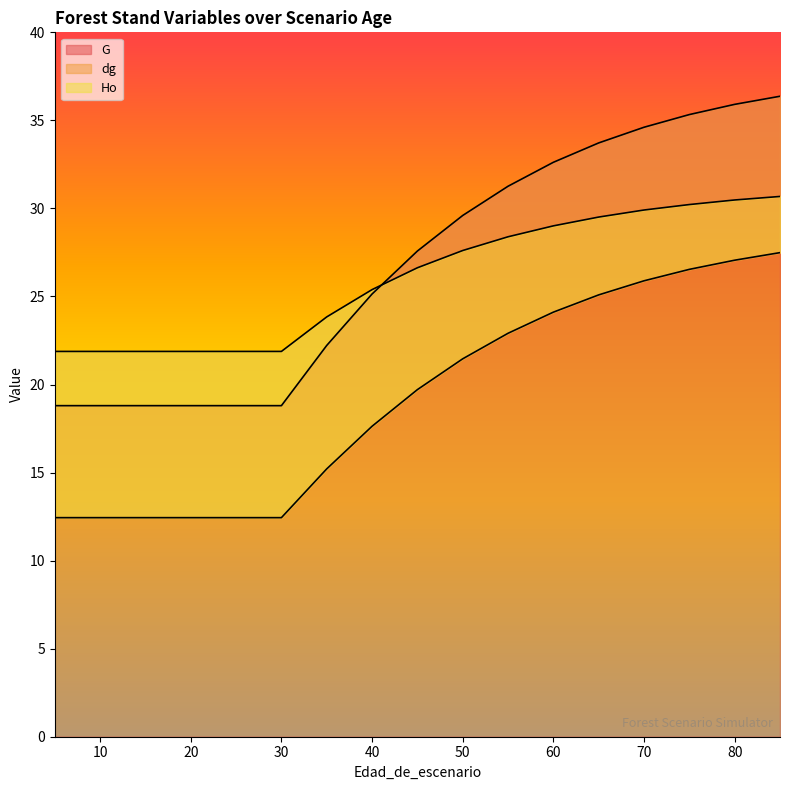

The value of G at 10 is 26.7. True or false?

False